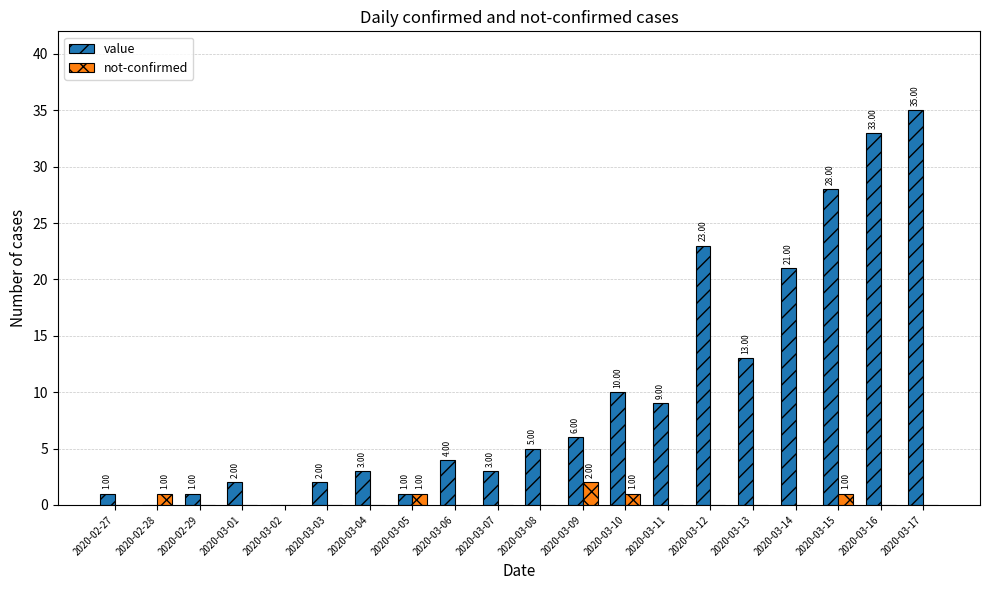

Between 2020-03-07 and 2020-03-14, which series saw the biggest shift?

value